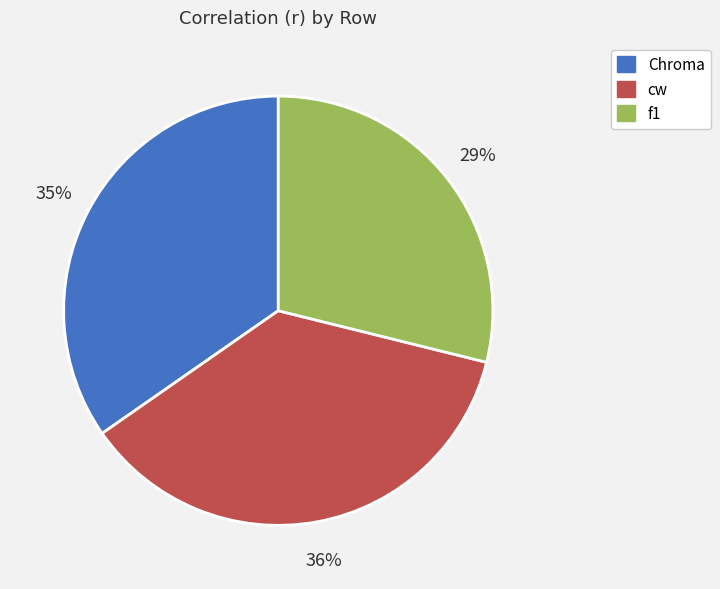

Which slice is the smallest?

f1